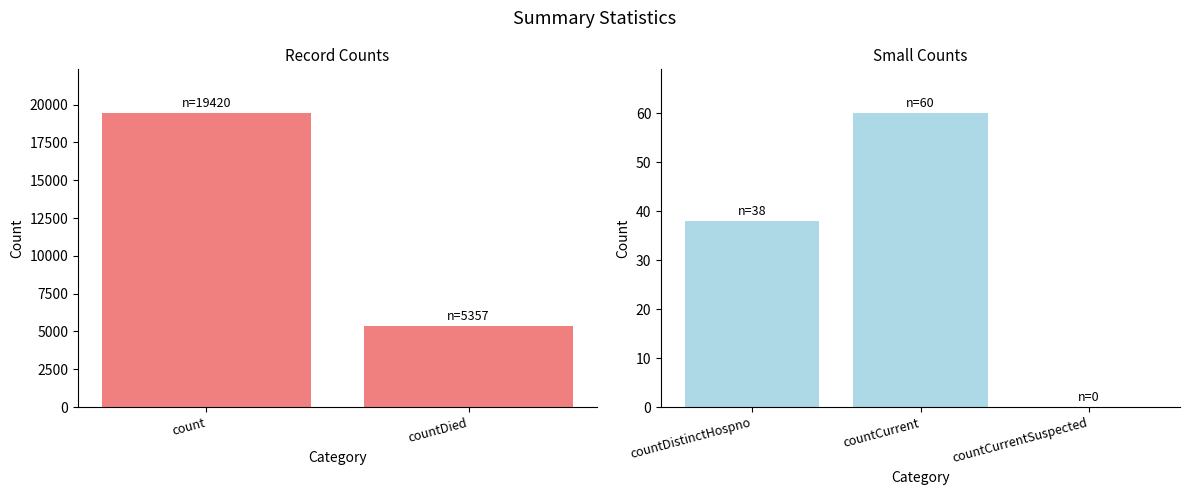

The value at countCurrentSuspected is 31. True or false?

False